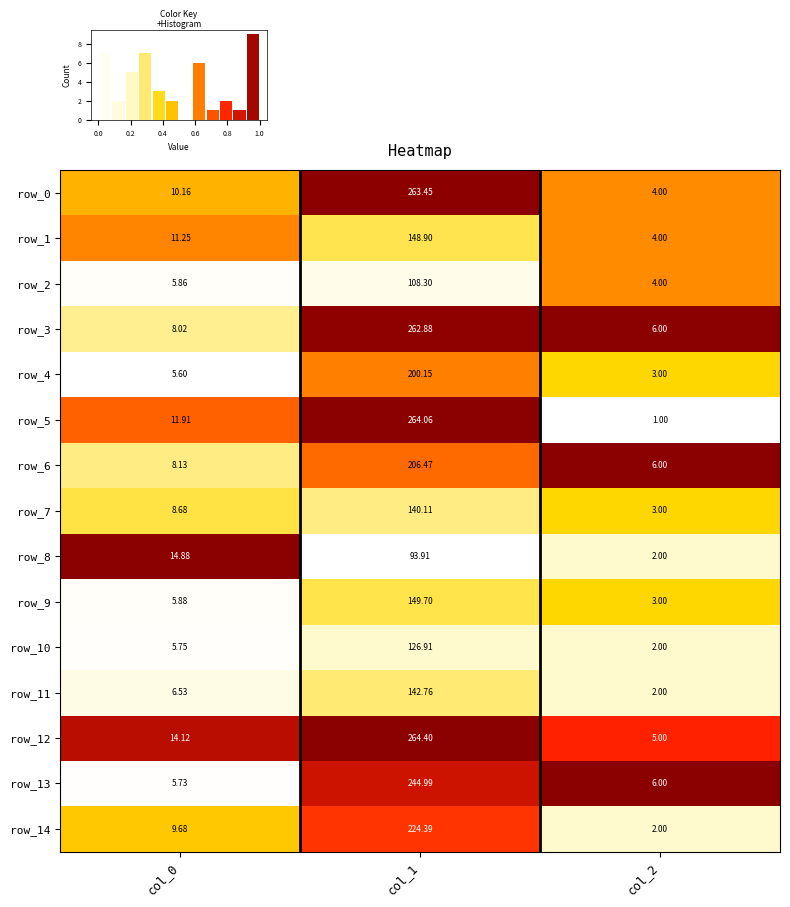

What is the approximate value of row_4 at col_1?

200.2